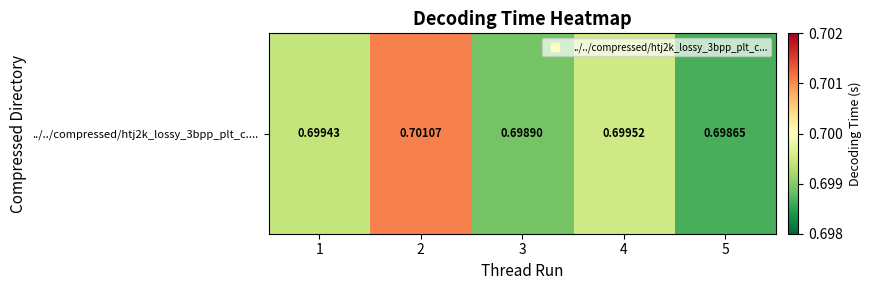

How many values are between 0 and 1?

5